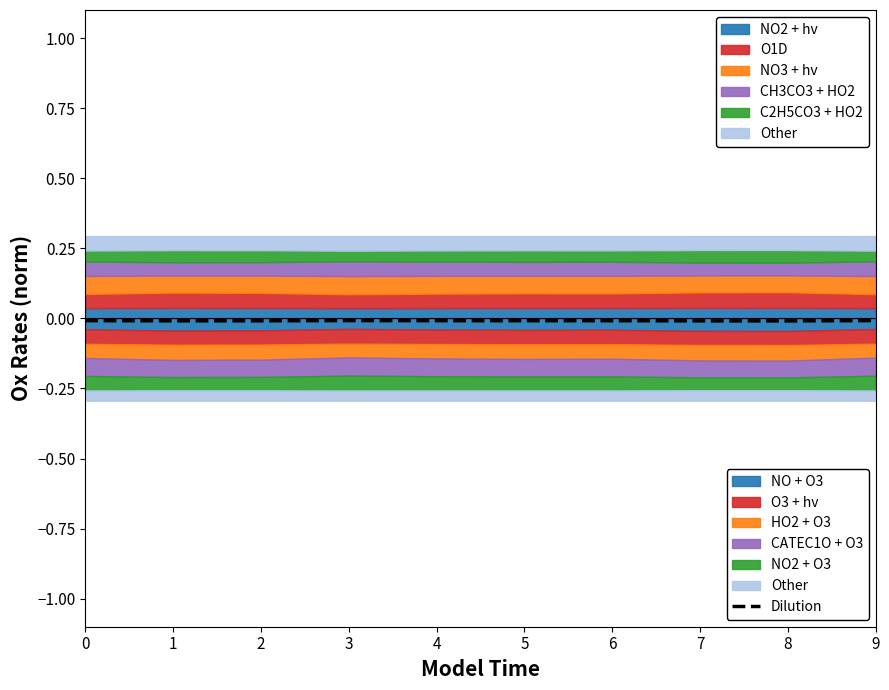

Is it true that the value at 5 is -0.0?

True